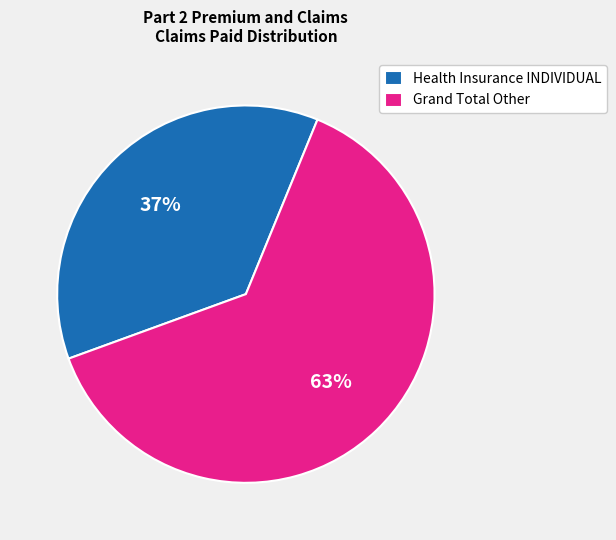

Does Health Insurance INDIVIDUAL represent more than half of the total?

No